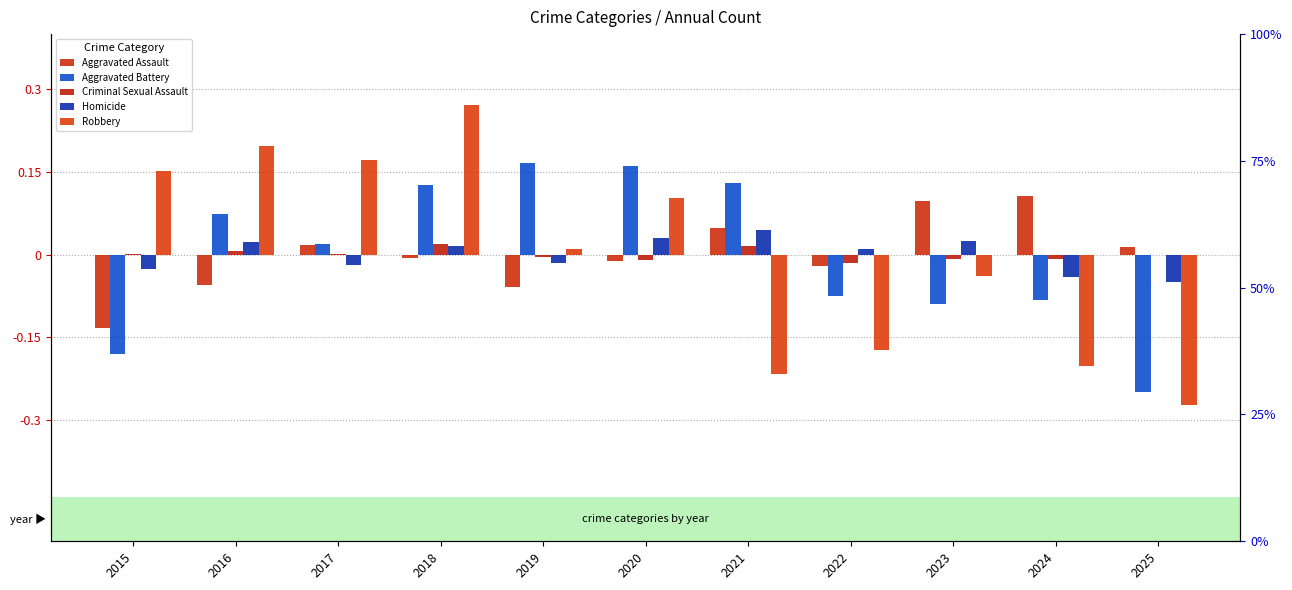

How many values in the Homicide series exceed 0?

6